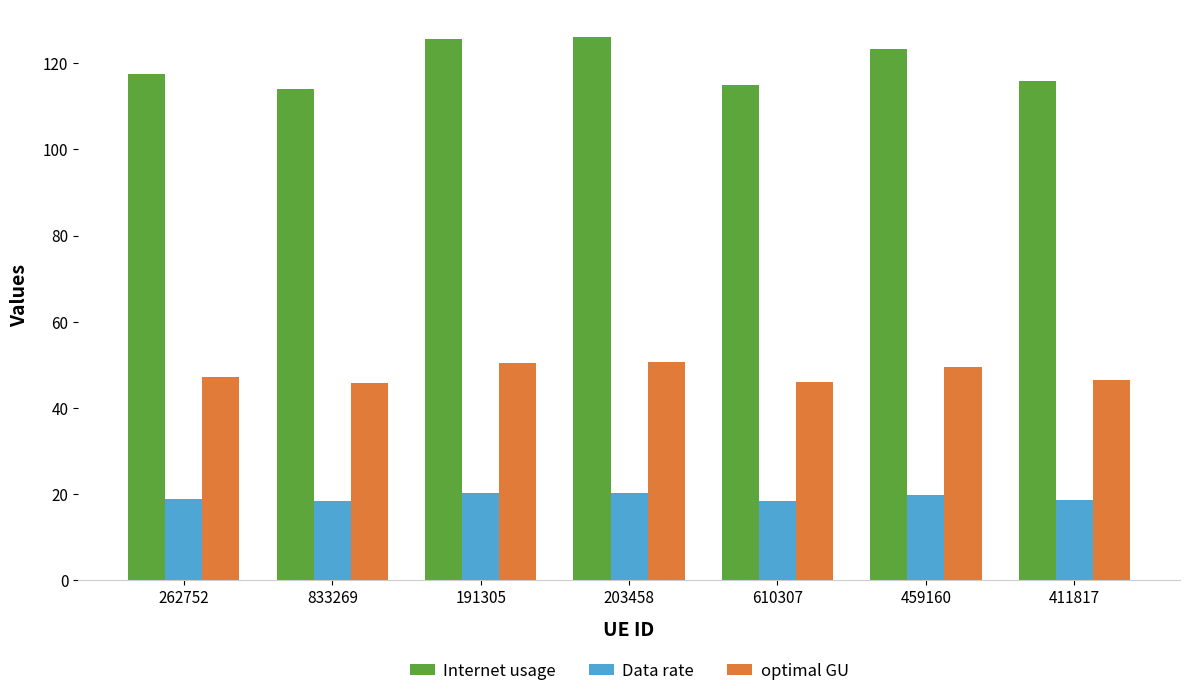

What is the total value across all series at 459160?

192.5